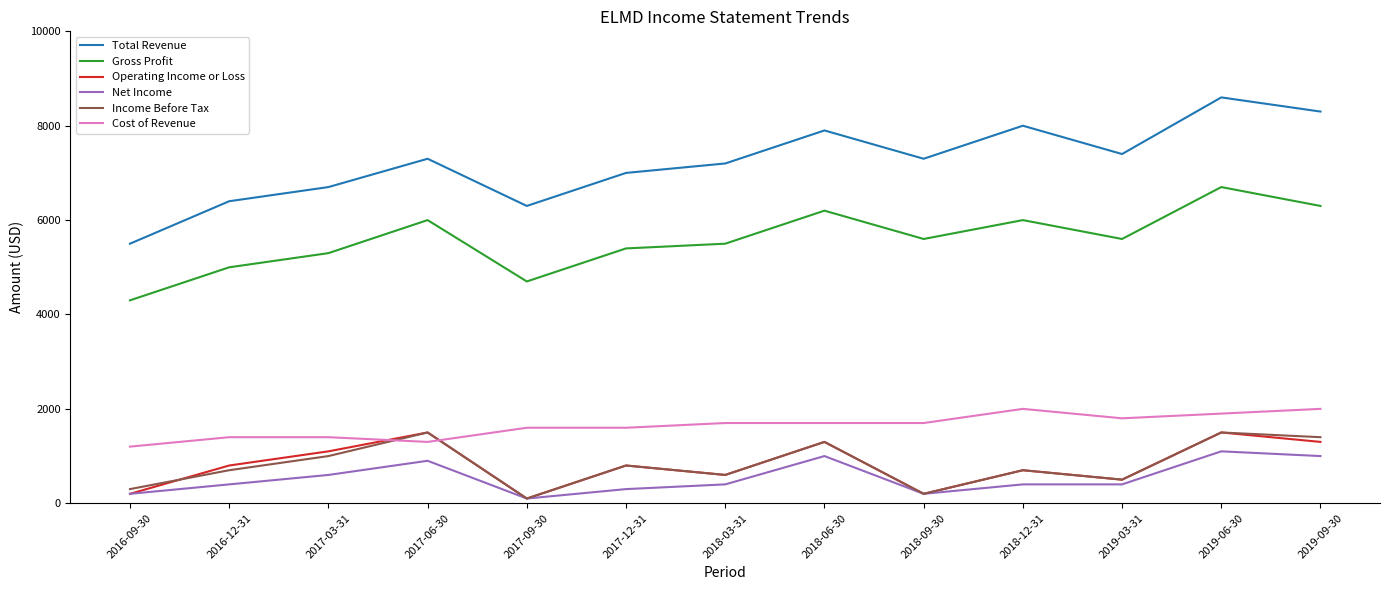

Which series has the largest range (max minus min)?

Total Revenue